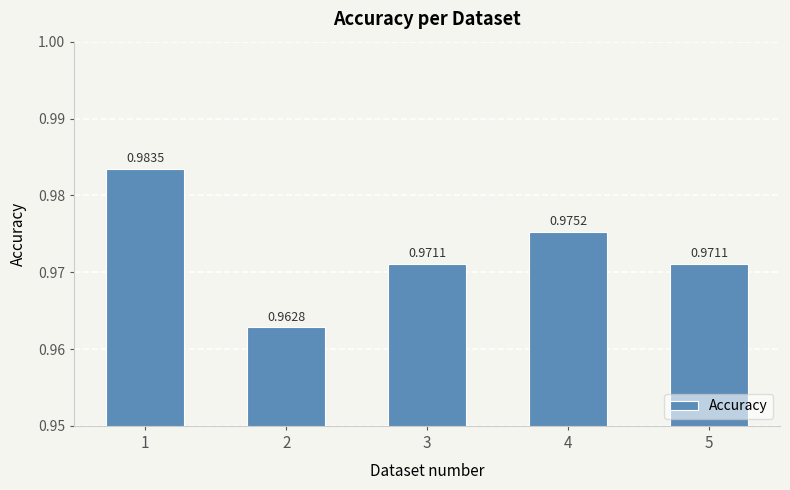

Which has a higher value, 3 or 4?

4